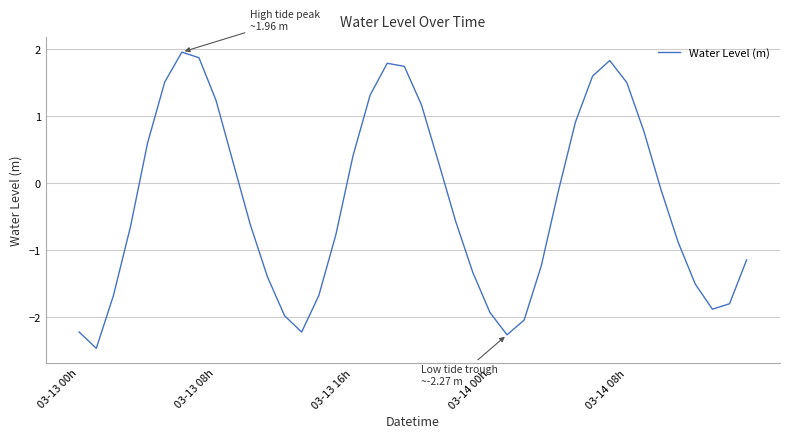

What is the difference between the maximum and minimum values?

4.4